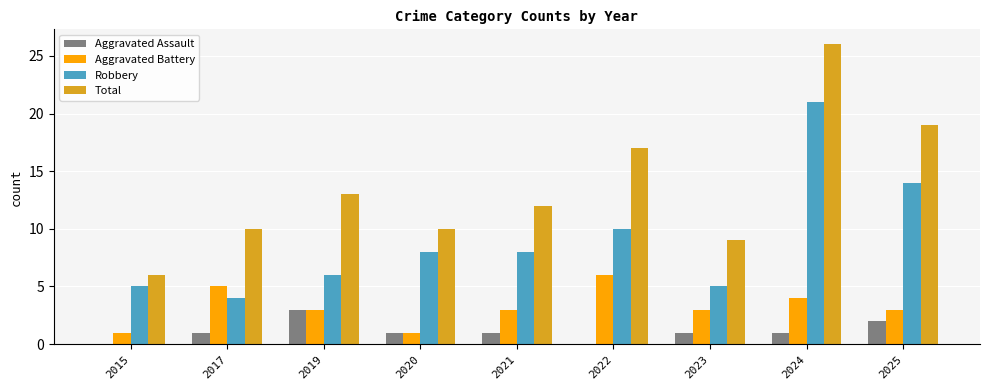

What is the average value of the Robbery series?

9